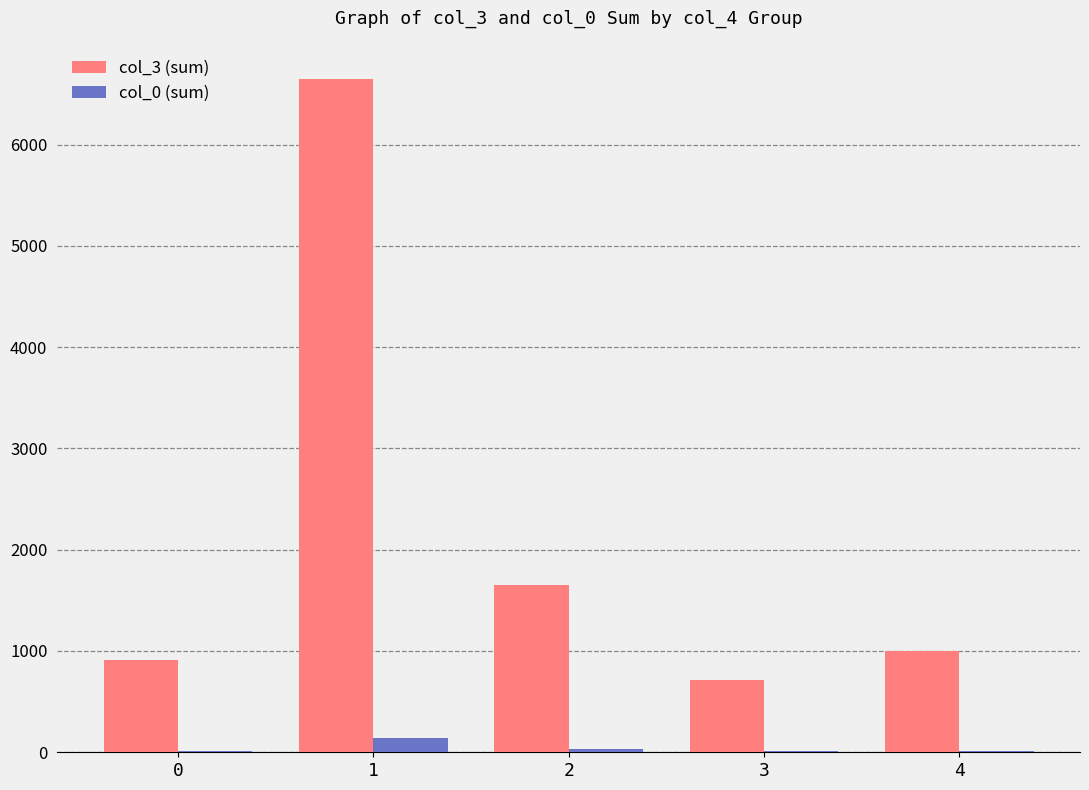

Rank the series by their average value, from highest to lowest.

col_3 (sum), col_0 (sum)